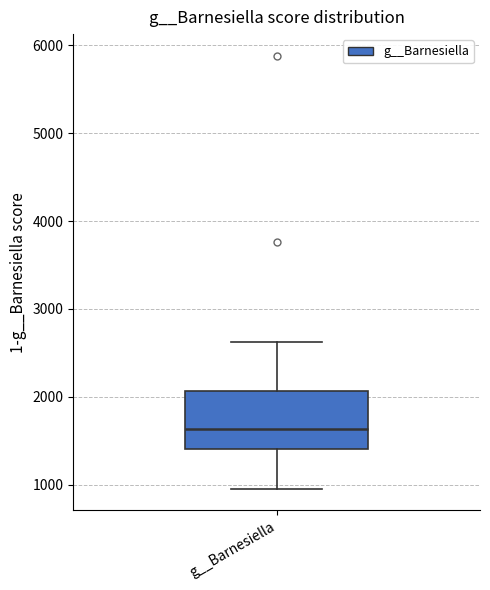

Where is the upper edge of the box for g__Barnesiella on the y-axis? The values are not printed on the chart, so give them approximately, as read against the axis.

2100